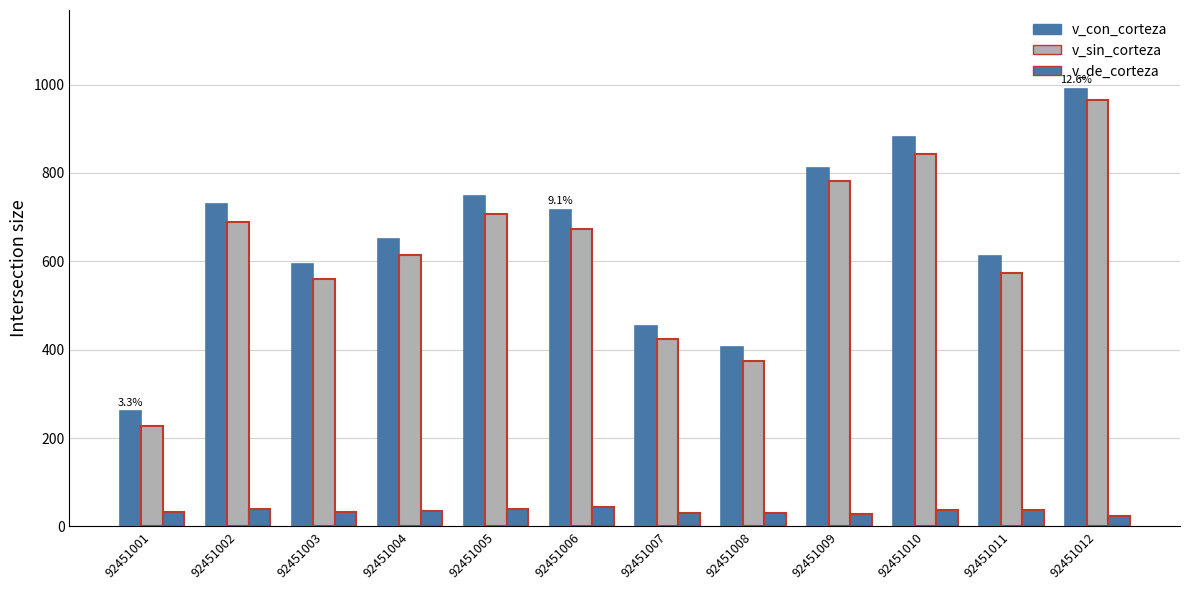

How many bars are there in each group?

3